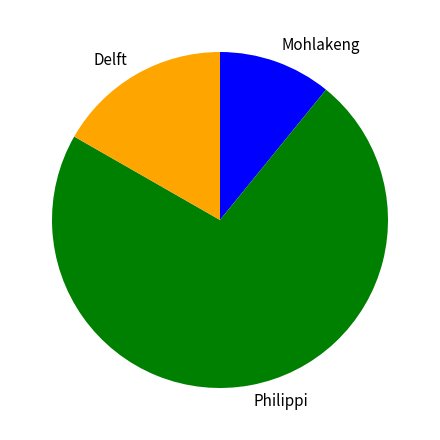

Is Delft the majority of the pie?

No